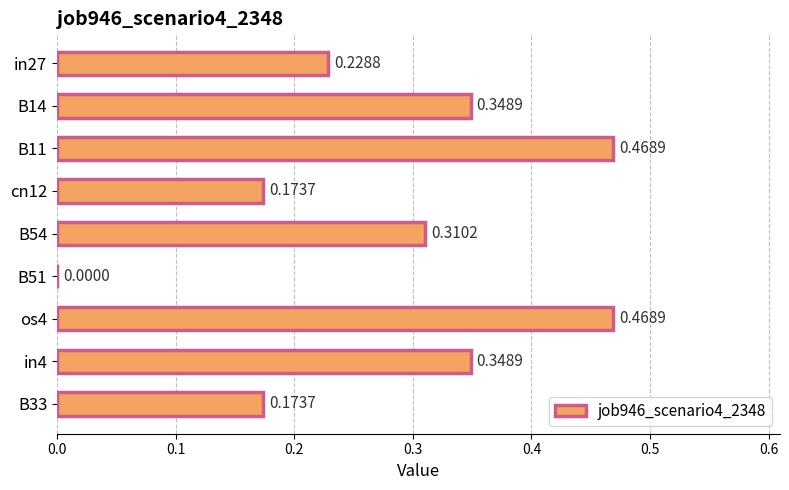

What is the sum of all values?

2.5